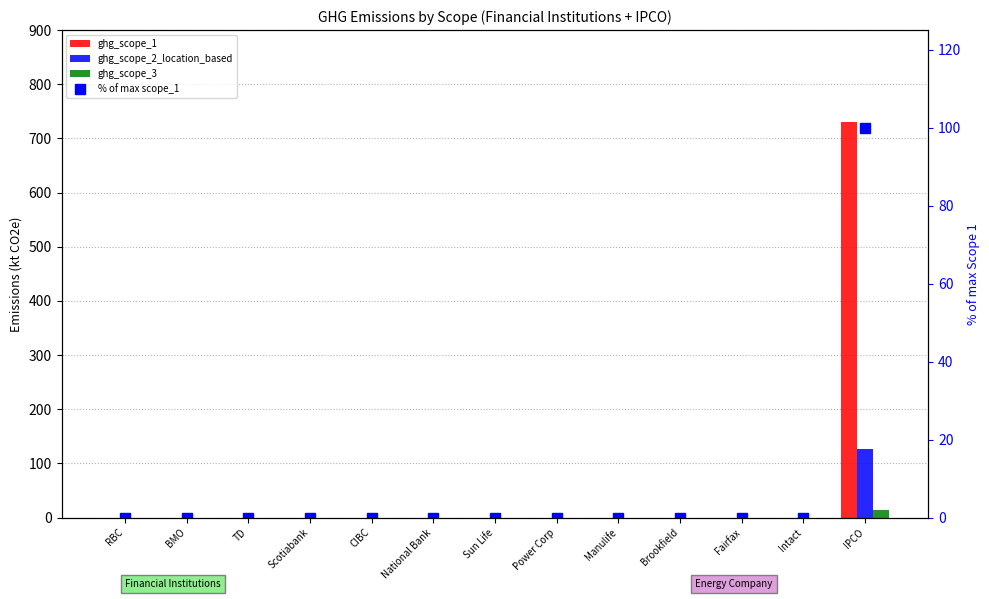

At how many categories does at least one series exceed 236?

1